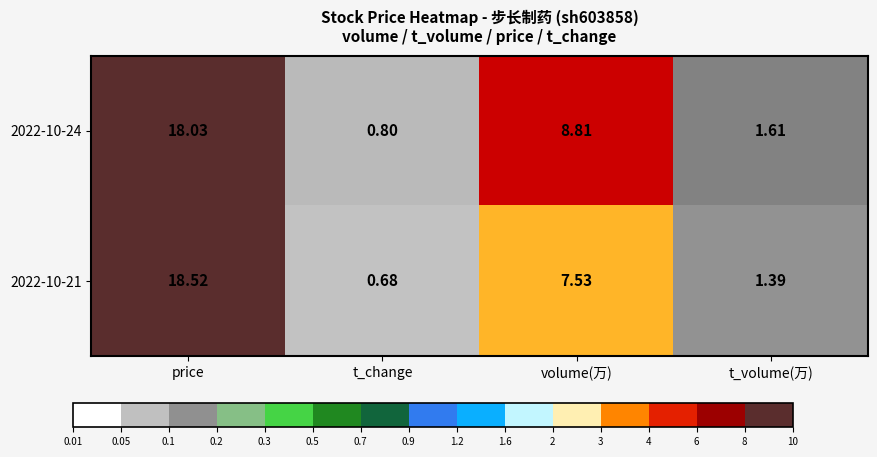

Which category has the highest value in the 2022-10-24 series?

price